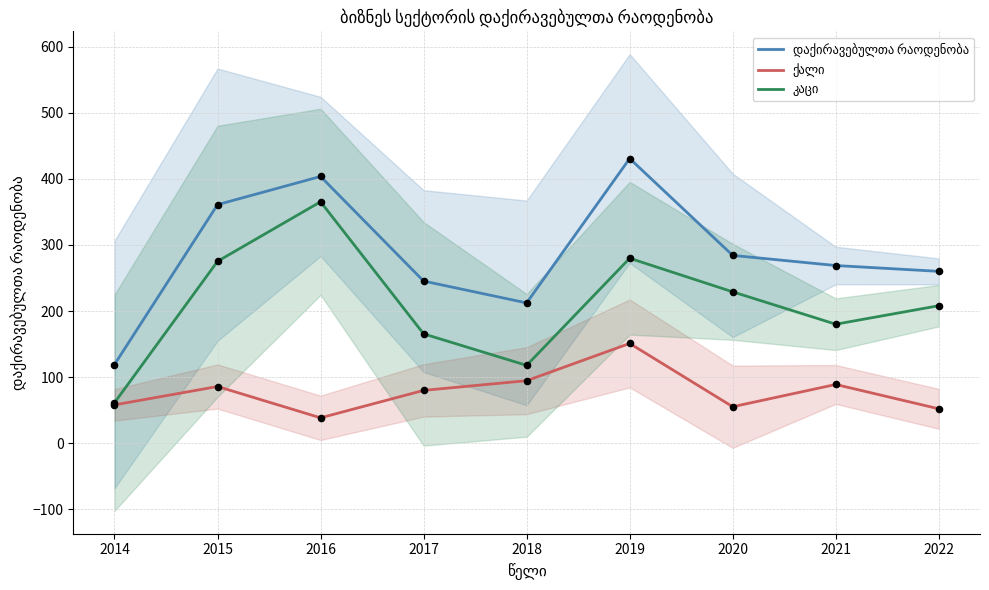

What are all the series names shown in the legend?

დაქირავებულთა რაოდენობა, ქალი, კაცი